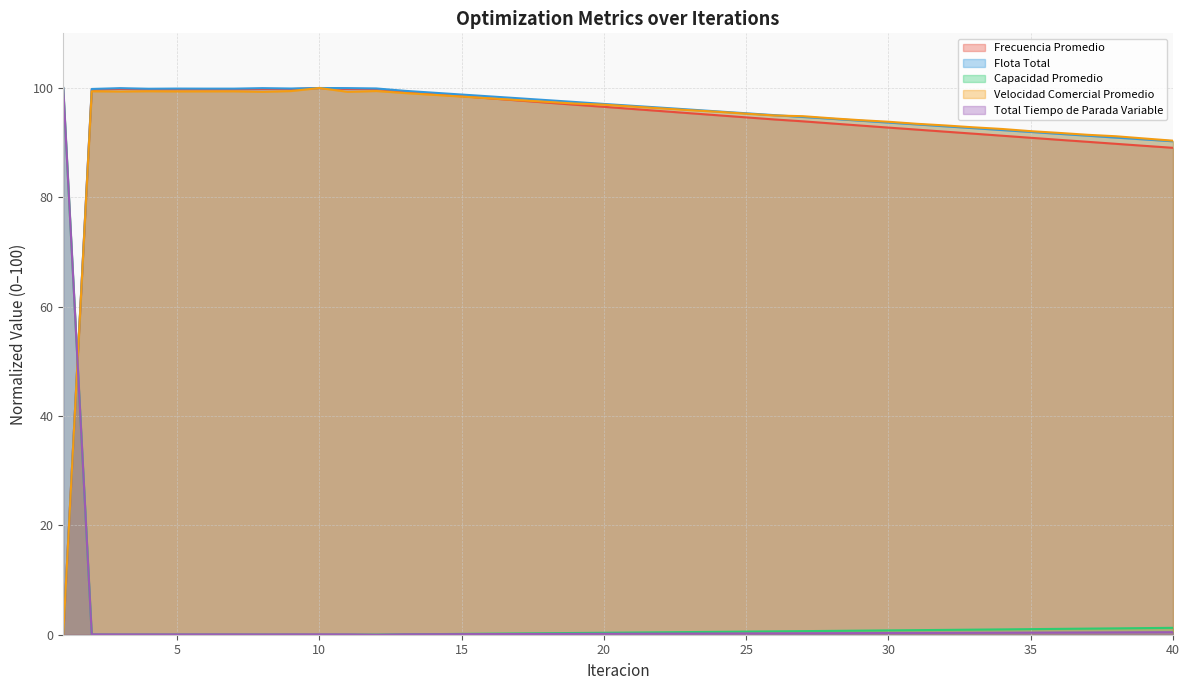

True or false: Frecuencia Promedio and Total Tiempo de Parada Variable cross at least once.

True